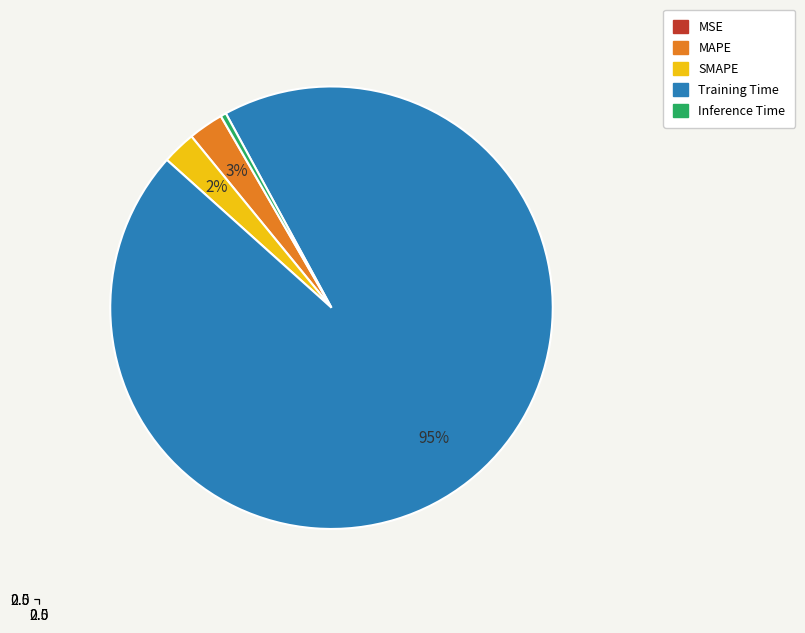

What is the smallest slice in the pie chart?

MSE